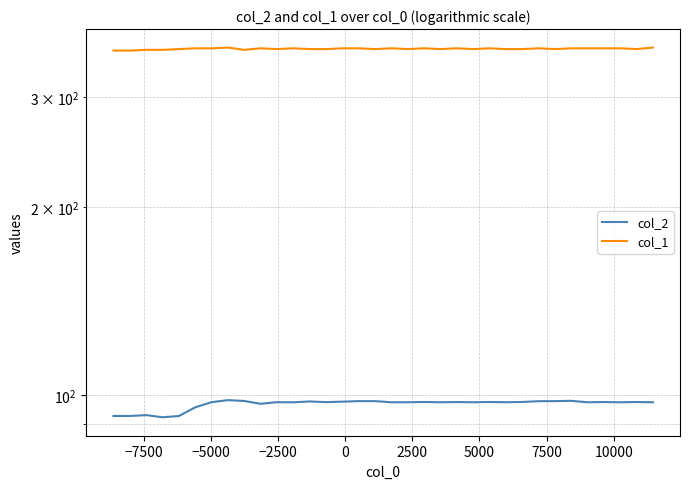

Does the chart have visible grid lines?

Yes